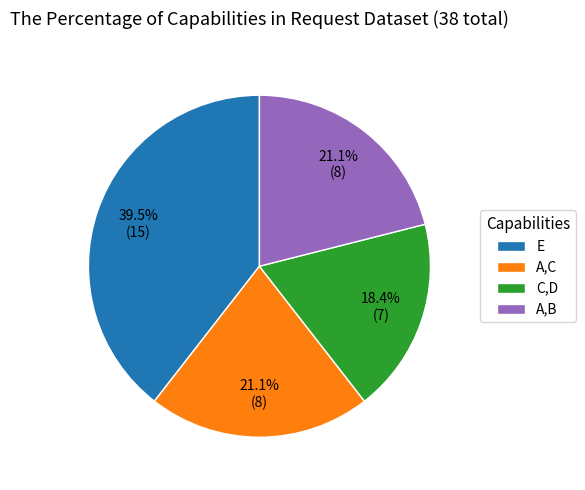

Which has a higher value, E or A,B?

E